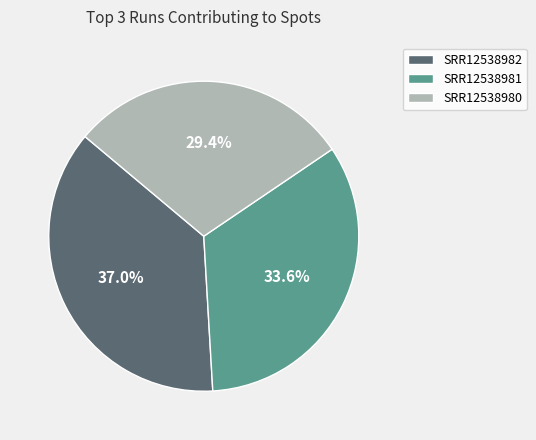

Does any single category account for the majority?

No